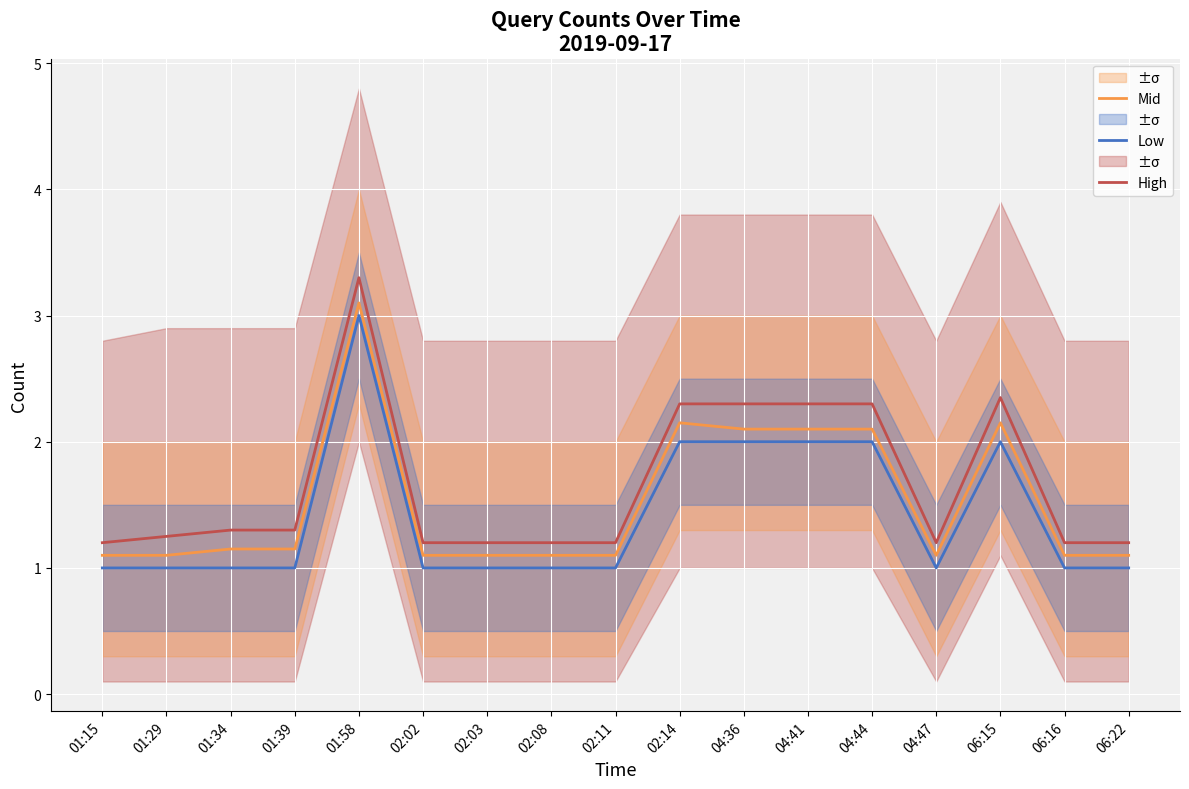

Reading left to right, list all the values displayed in this chart.

High: 1.2	1.2	1.3	1.3	3.3	1.2	1.2	1.2	1.2	2.3	2.3	2.3	2.3	1.2	2.4	1.2	1.2
Mid: 1.1	1.1	1.1	1.1	3.1	1.1	1.1	1.1	1.1	2.1	2.1	2.1	2.1	1.1	2.1	1.1	1.1
Low: 1.0	1.0	1.0	1.0	3.0	1.0	1.0	1.0	1.0	2.0	2.0	2.0	2.0	1.0	2.0	1.0	1.0